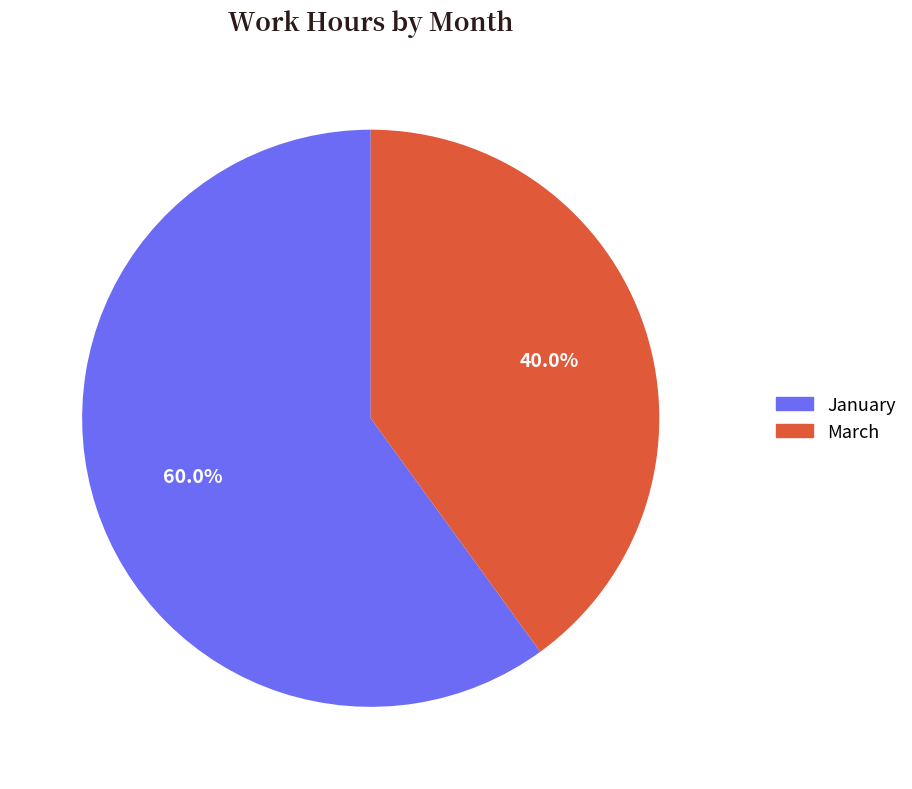

What percentage is NOT represented by January?

40.0%